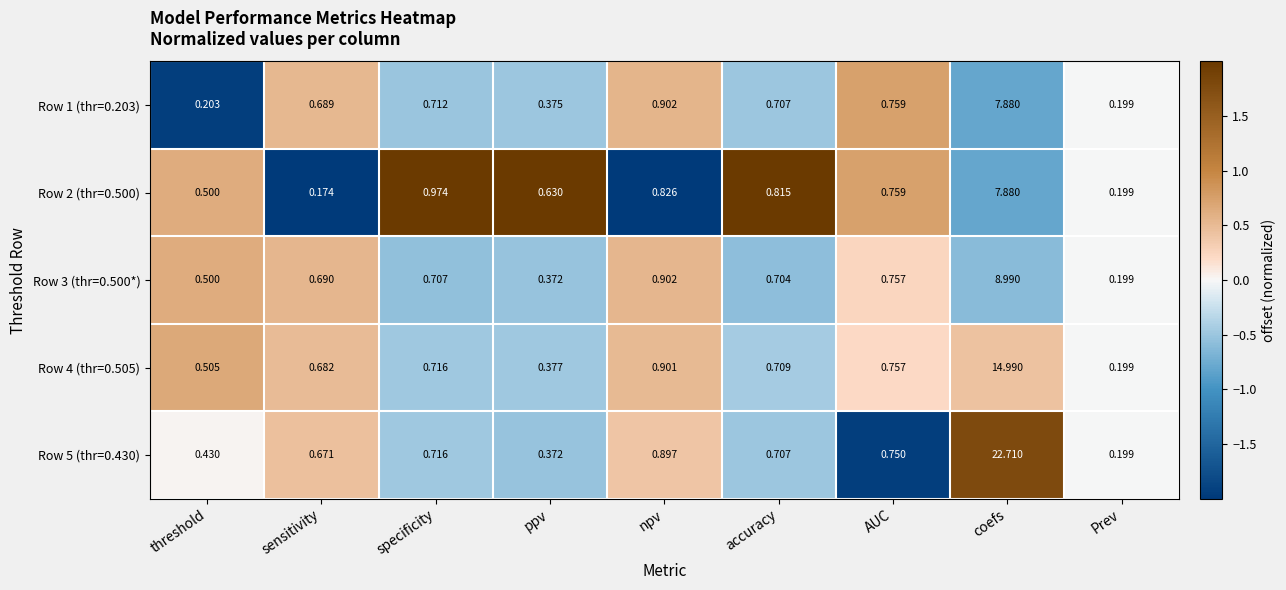

Which category has the lowest value across all series?

sensitivity